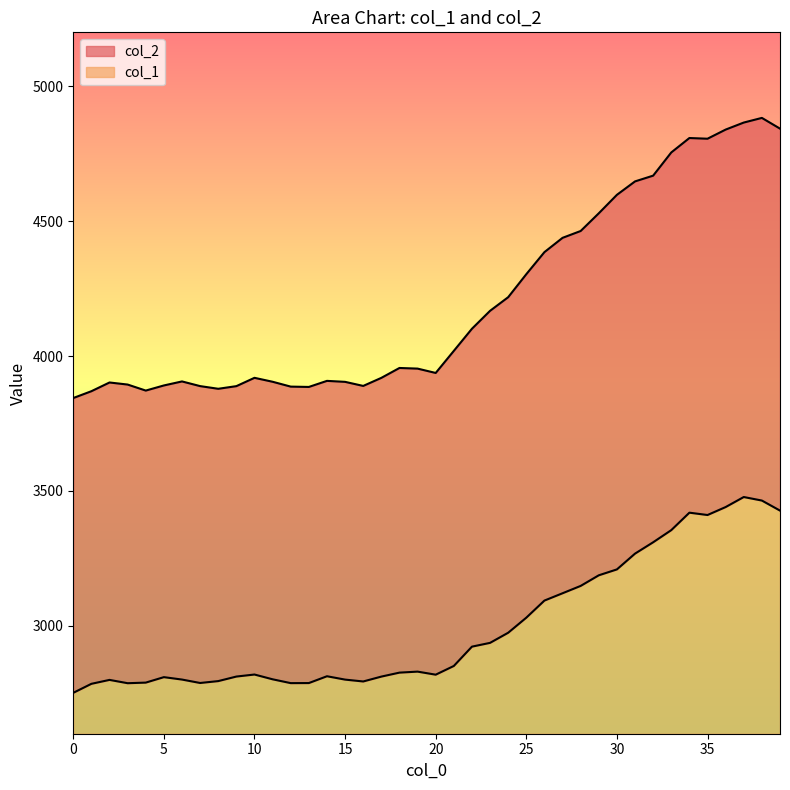

What is the sum of the col_1 values at 1 and 37?

6262.4